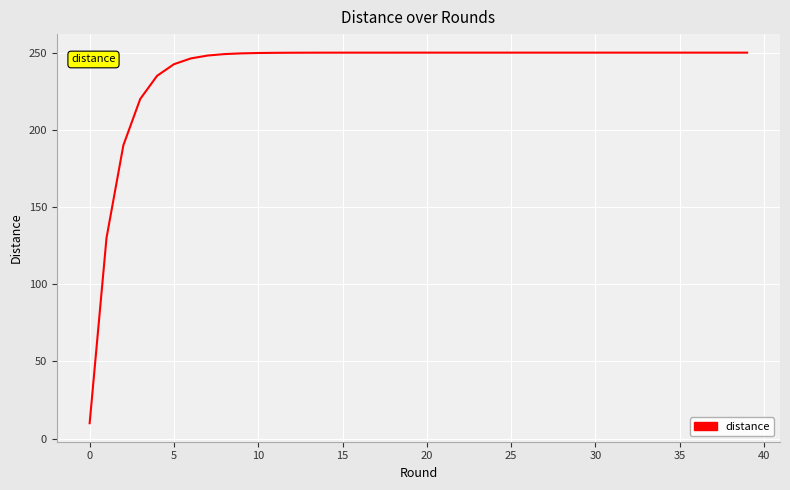

What is the maximum value shown in the chart?

250.0